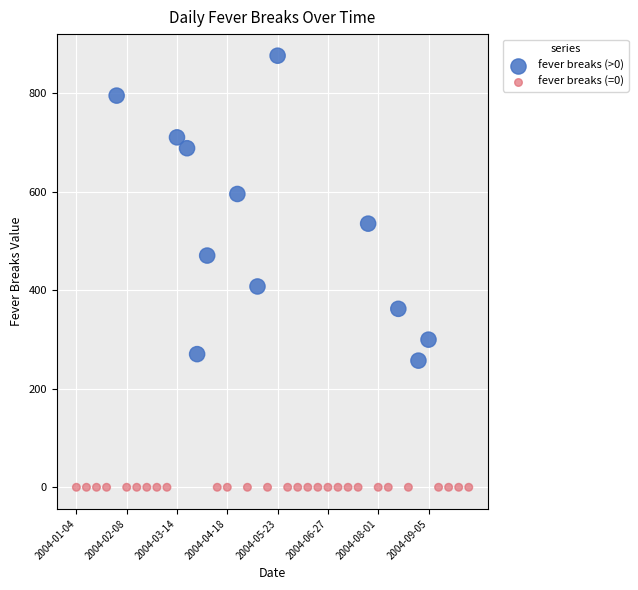

Which series contains the lowest Y value?

fever breaks (=0)